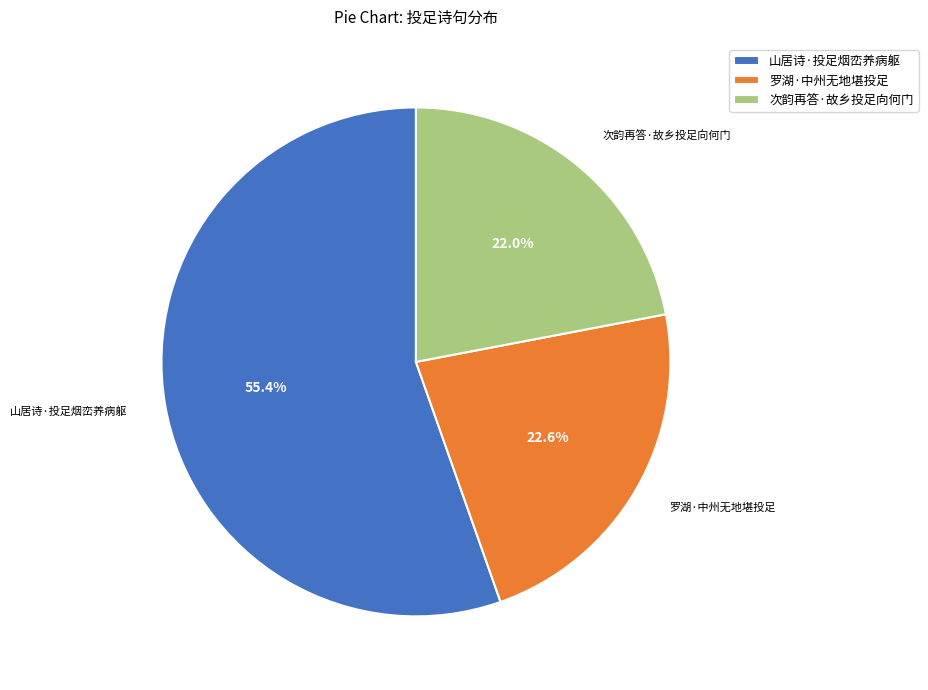

To the nearest percent, what portion does 罗湖·中州无地堪投足 represent?

23%